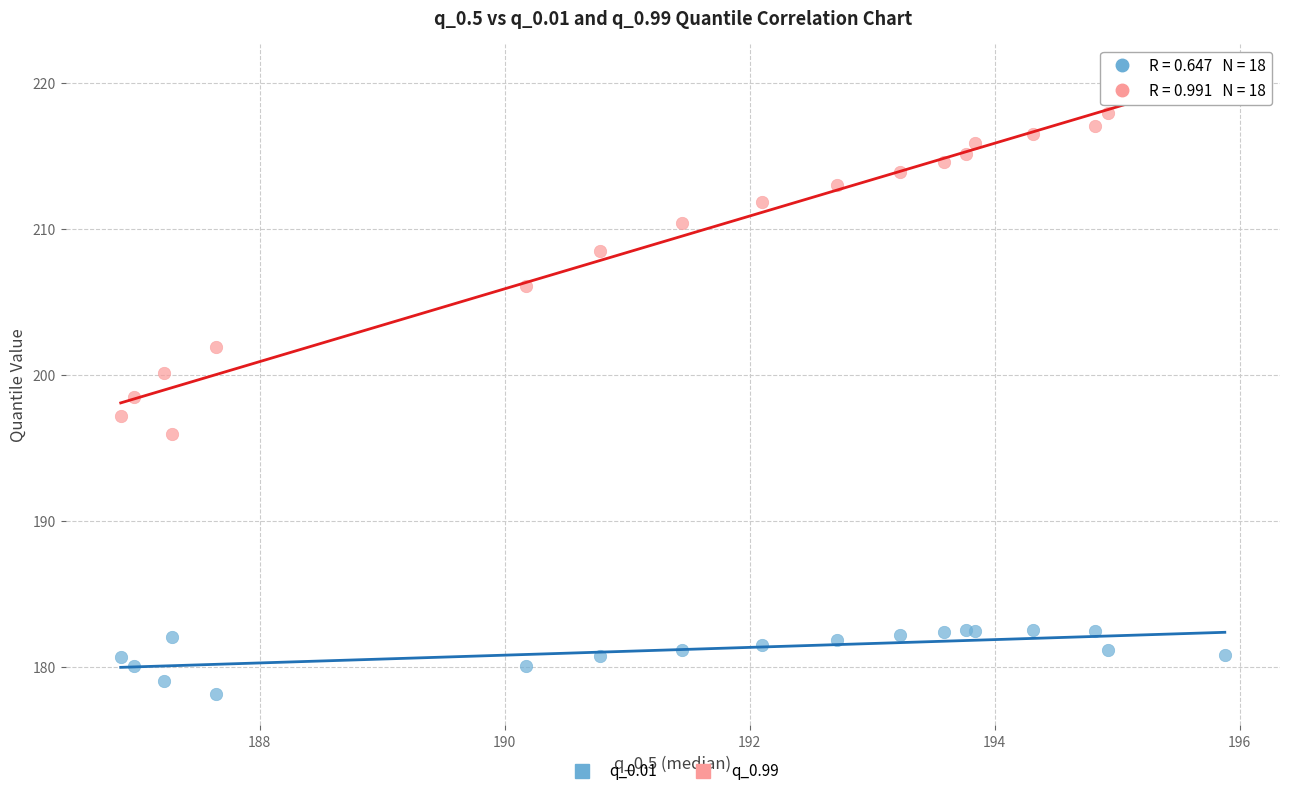

Which series contains the lowest Y value?

q_0.01